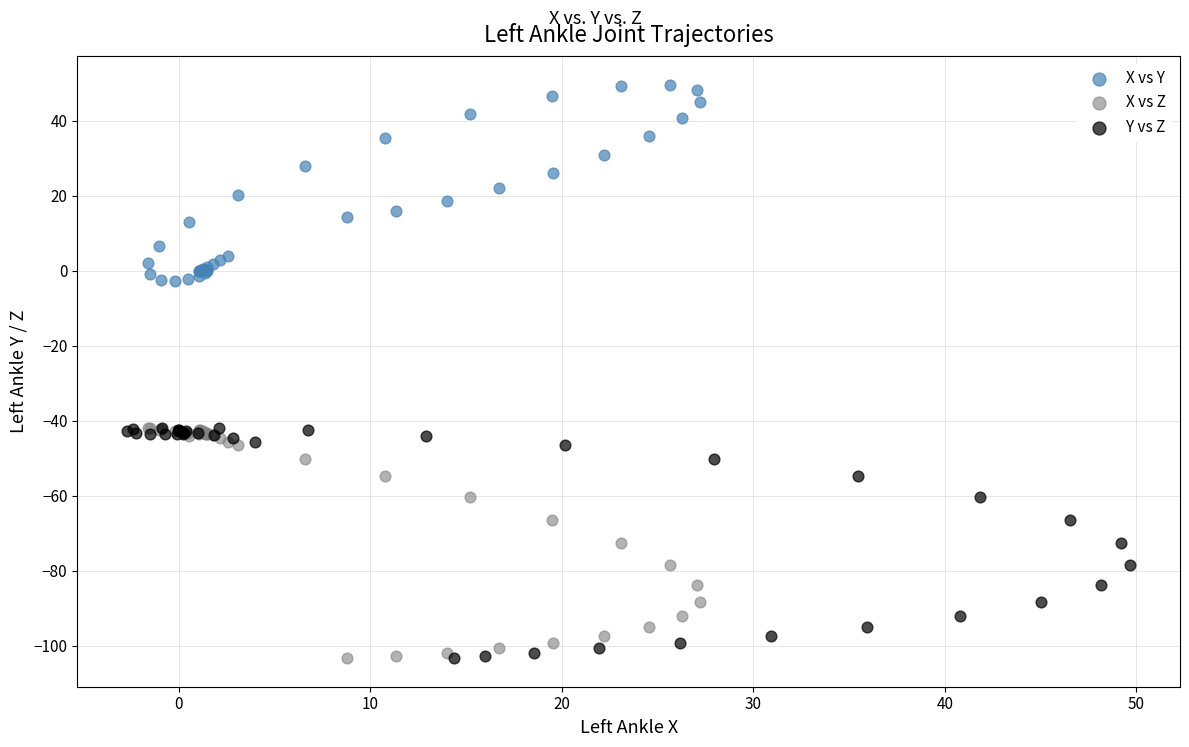

Which series reaches the maximum Y coordinate?

X vs Y